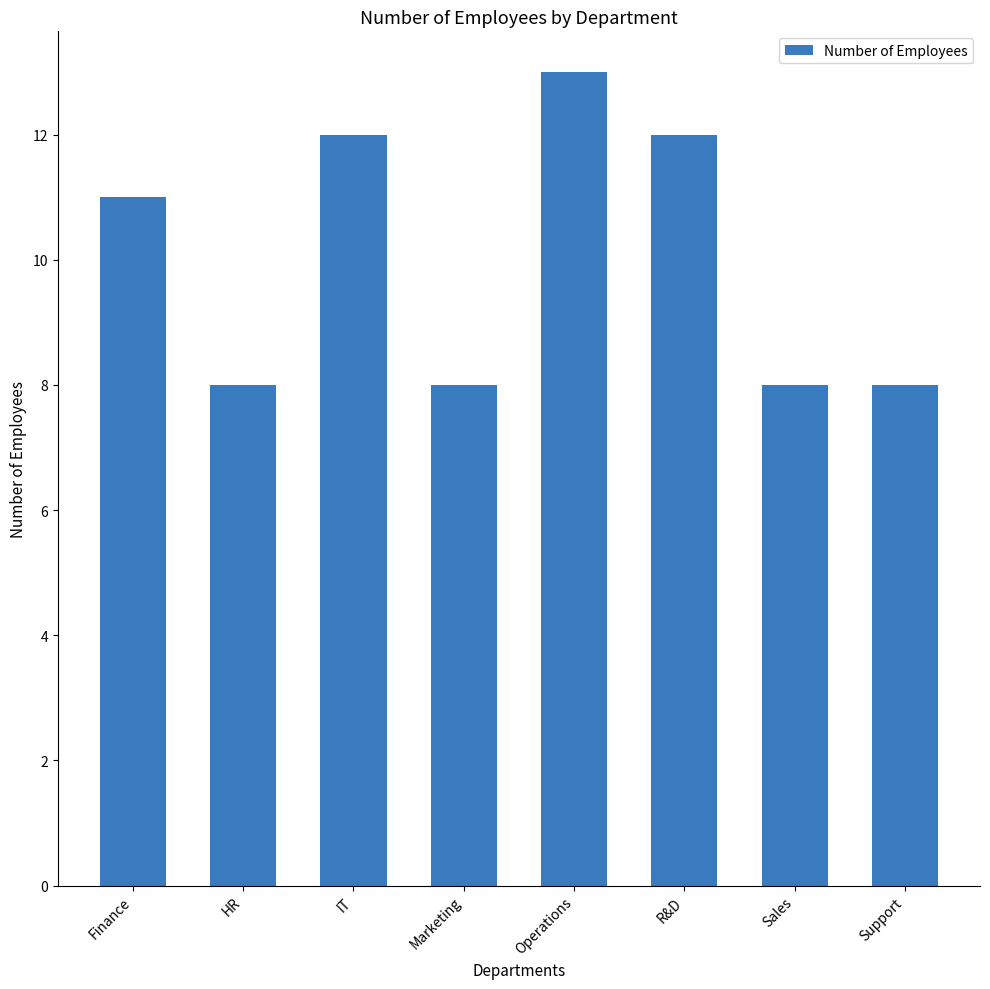

What is the change in value from Marketing to Operations?

+5